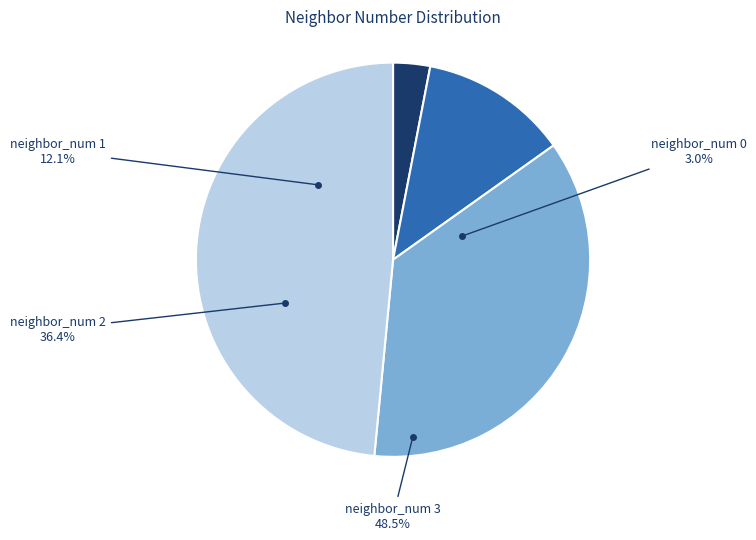

Count the number of slices in the pie.

4